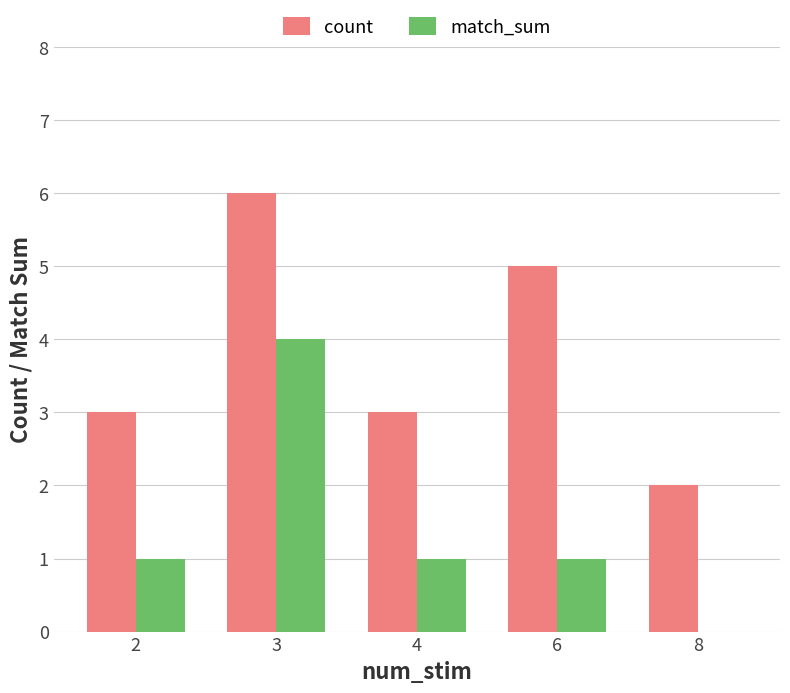

Which series has the largest total across all categories?

count